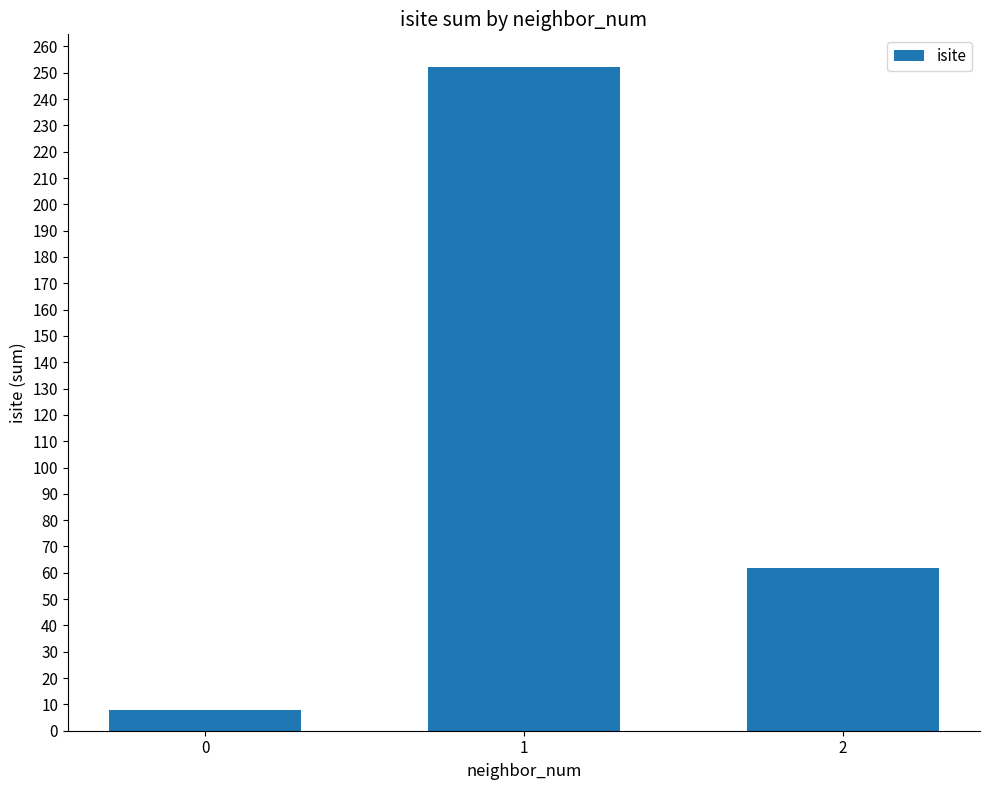

Are the bars grouped side by side (vs. stacked)?

No